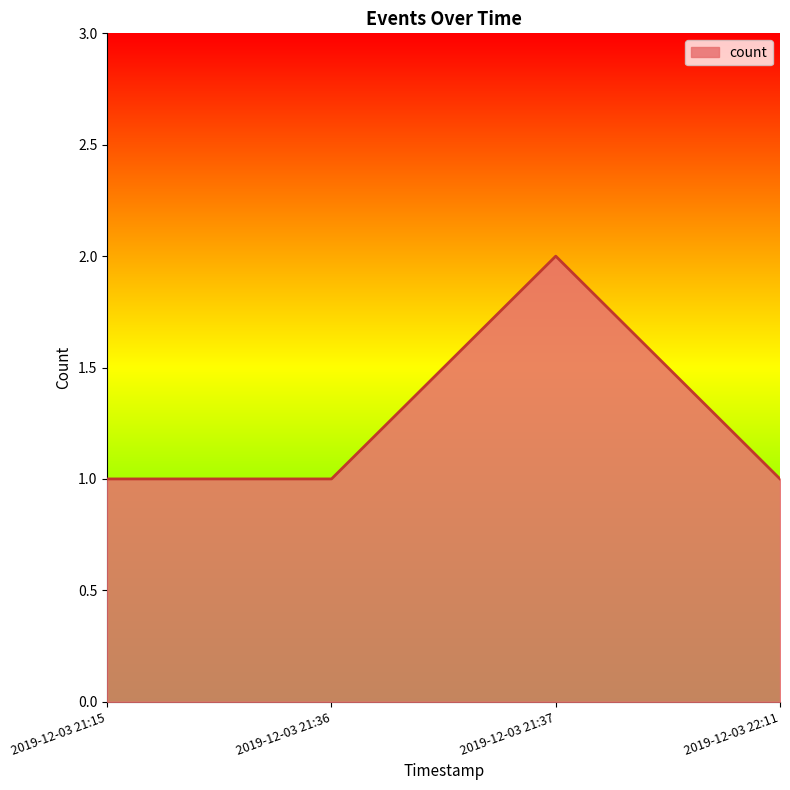

What is the minimum value shown in the chart?

1